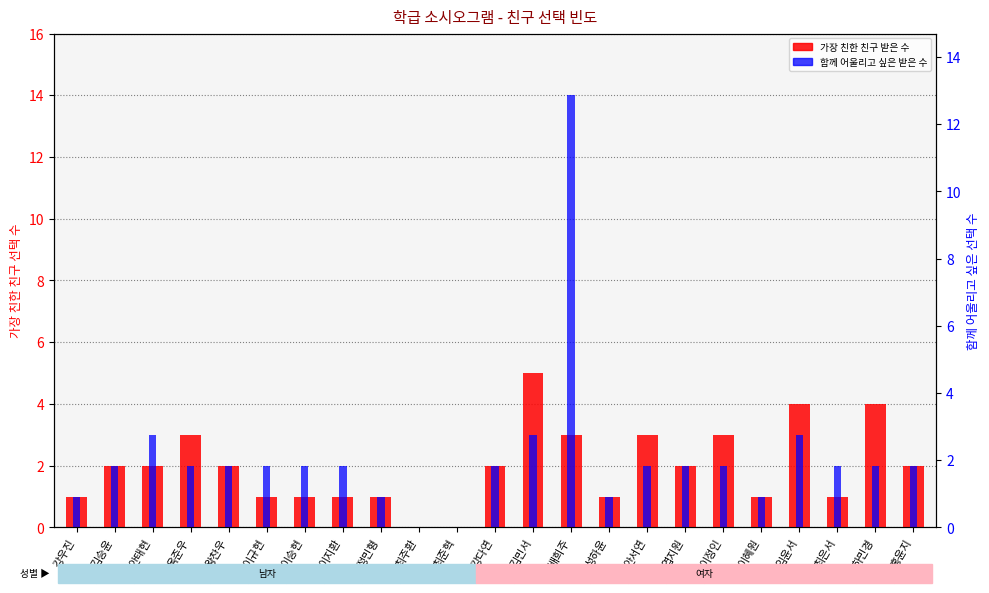

The 함께 어울리고 싶은 받은 수 series shows 1 at 왕찬우. True or false?

False